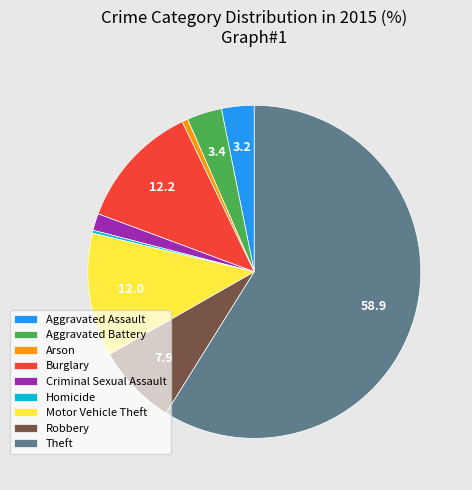

Do Robbery and Theft together represent more than half of the pie?

Yes